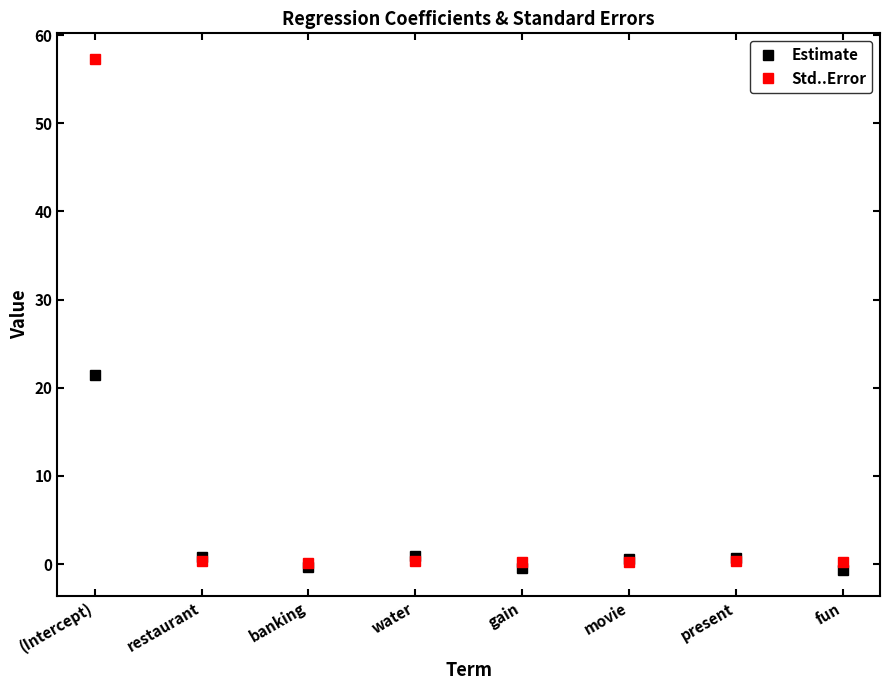

Which label corresponds to the largest value in the chart?

(Intercept)